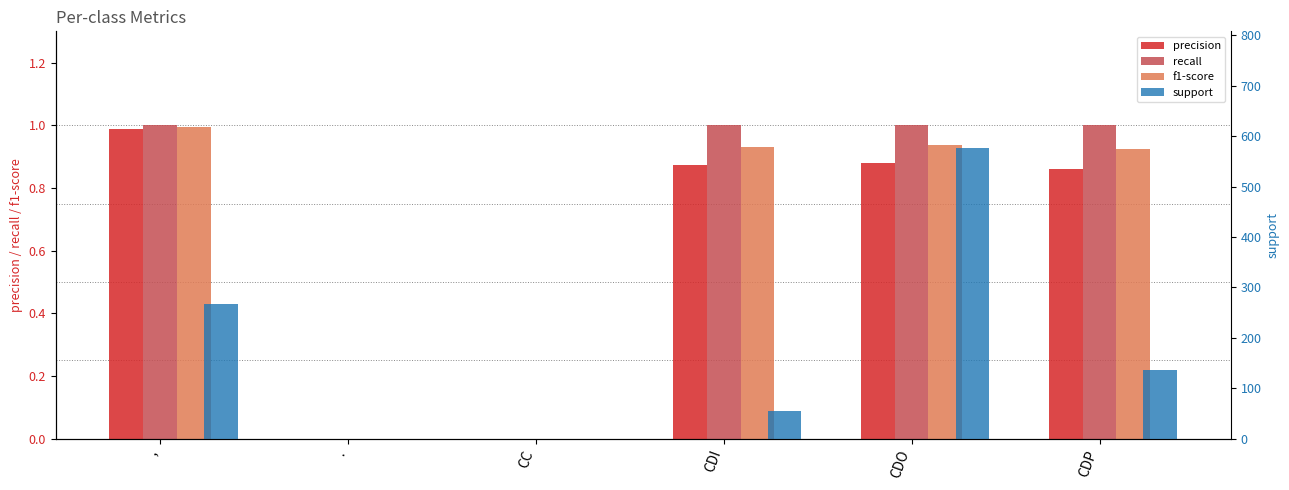

At how many categories does at least one series exceed 153?

2